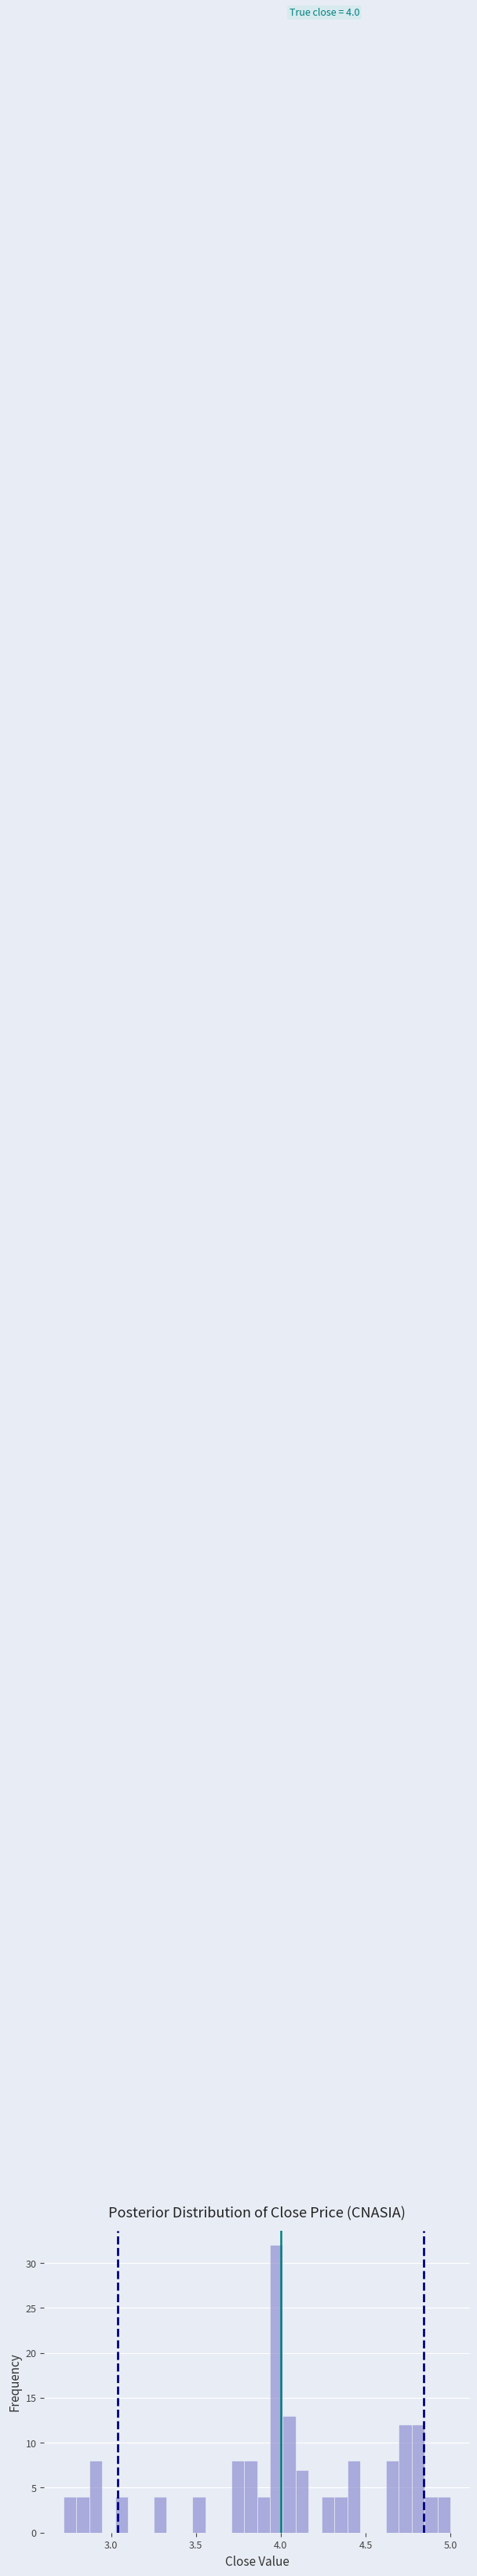

Read against the x-axis, roughly where is the centre of the tallest bar?

3.95